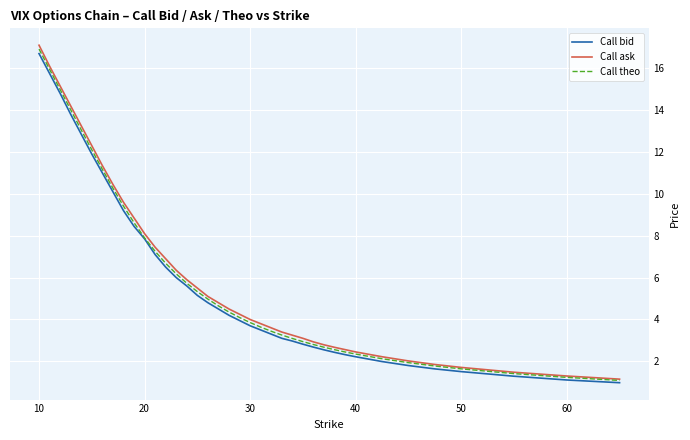

What is the maximum value shown in the chart?

17.1